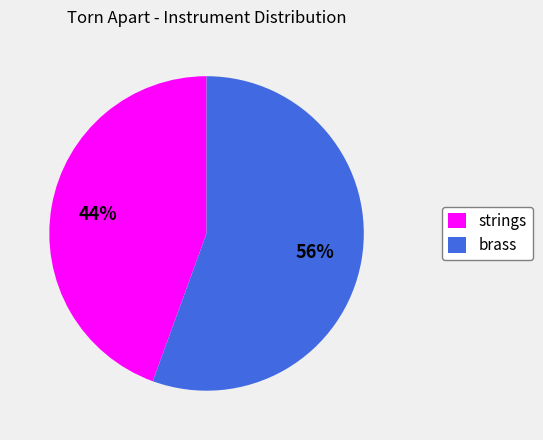

Combined, do strings and brass account for over 50%?

Yes